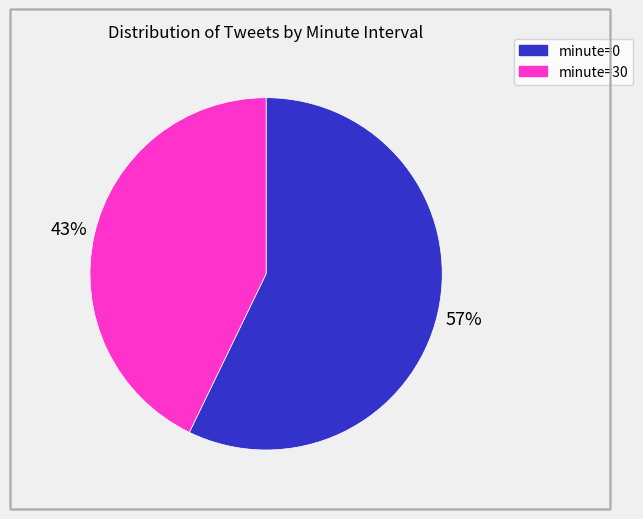

To the nearest percent, what is the average slice percentage?

50%